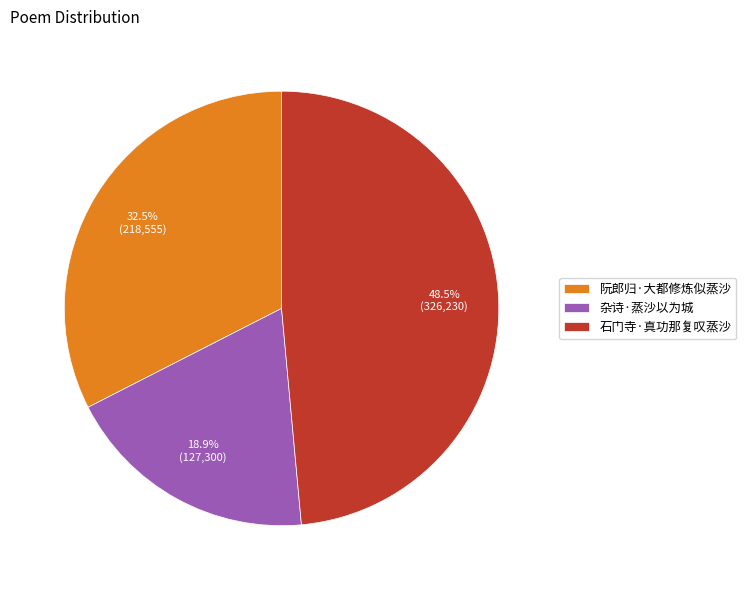

Combined, do 阮郎归·大都修炼似蒸沙 and 杂诗·蒸沙以为城 account for over 50%?

Yes